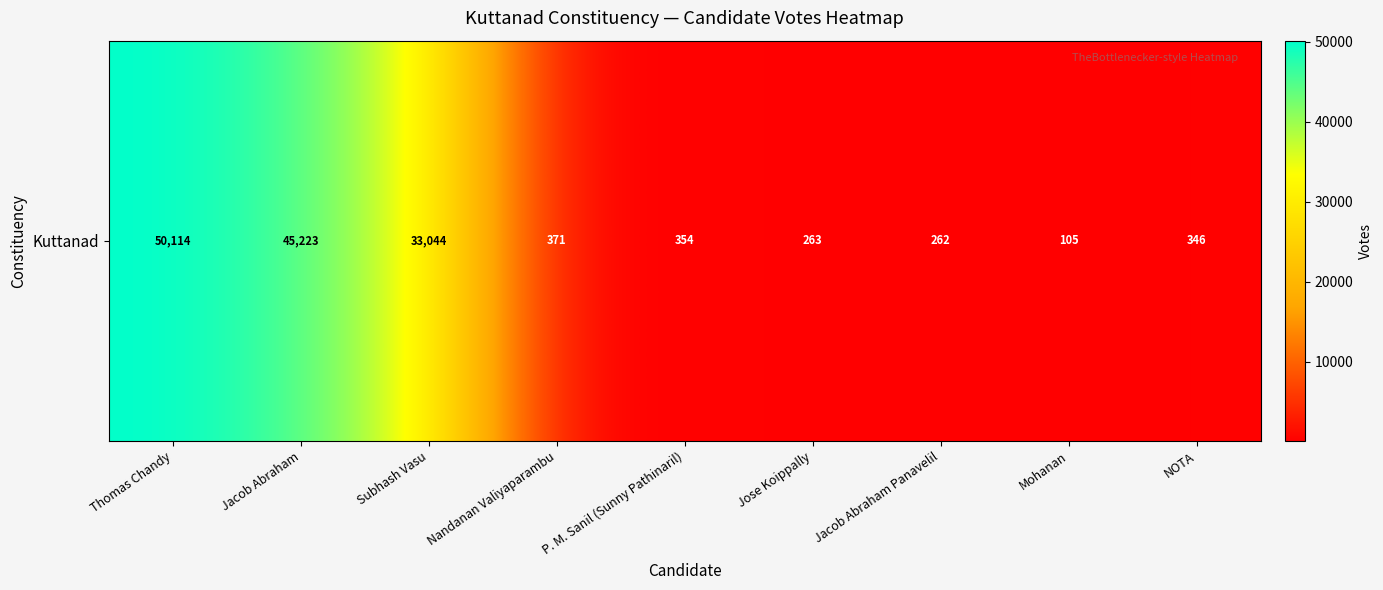

Reading left to right, list all the values displayed in this chart.

Thomas Chandy=50114	Jacob Abraham=45223	Subhash Vasu=33044	Nandanan Valiyaparambu=371	P. M. Sanil (Sunny Pathinaril)=354	Jose Koippally=263	Jacob Abraham Panavelil=262	Mohanan=105	NOTA=346